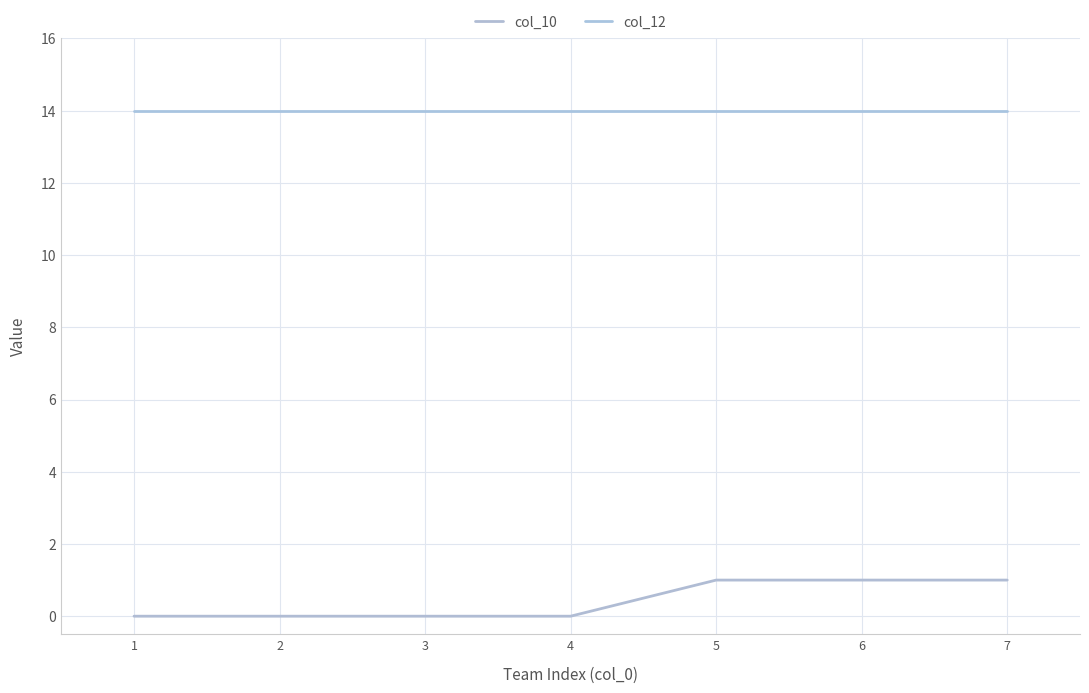

How many series are shown in this chart?

2